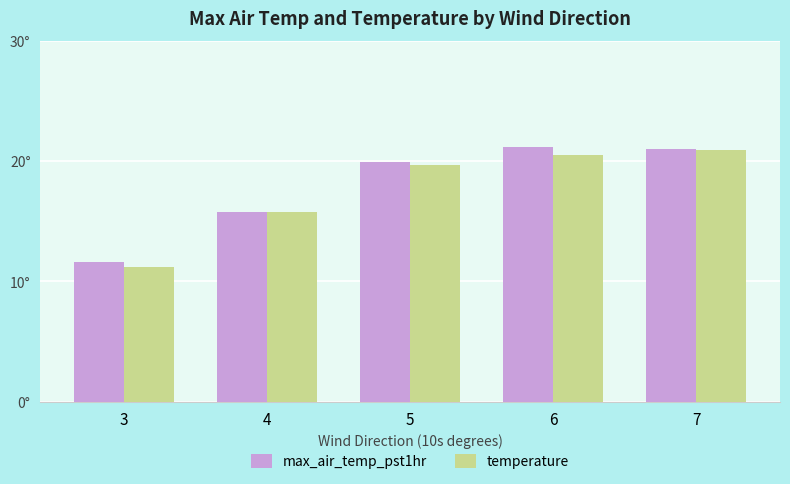

Which series has the largest total across all categories?

max_air_temp_pst1hr